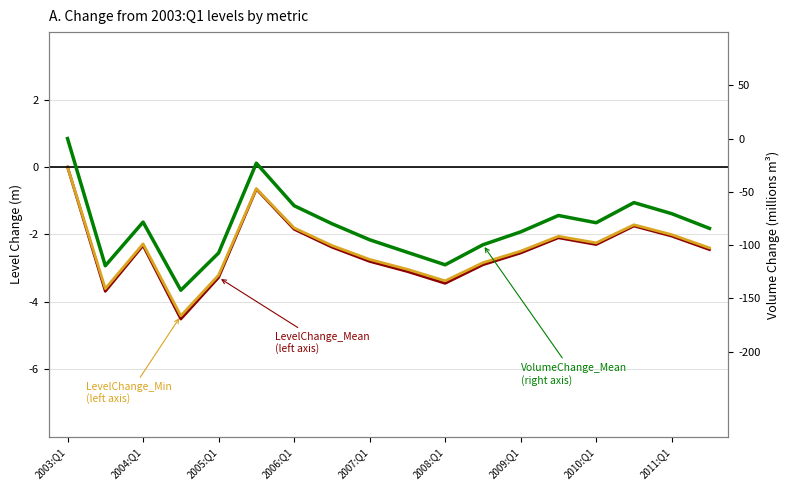

Reading right to left, list all the values displayed in this chart.

LevelChange_Mean
(left axis): -2.5	-2.0	-1.8	-2.3	-2.1	-2.5	-2.9	-3.5	-3.1	-2.8	-2.4	-1.8	-0.7	-3.3	-4.5	-2.3	-3.7	0.0
LevelChange_Min
(left axis): -2.4	-2.0	-1.7	-2.2	-2.1	-2.5	-2.8	-3.4	-3.0	-2.7	-2.3	-1.8	-0.6	-3.2	-4.4	-2.3	-3.6	0.0
VolumeChange_Mean
(right axis): -84.3	-70.5	-60.1	-79.0	-72.2	-87.6	-99.7	-118.5	-106.8	-95.0	-79.9	-63.0	-23.1	-107.4	-142.4	-78.4	-119.4	0.0